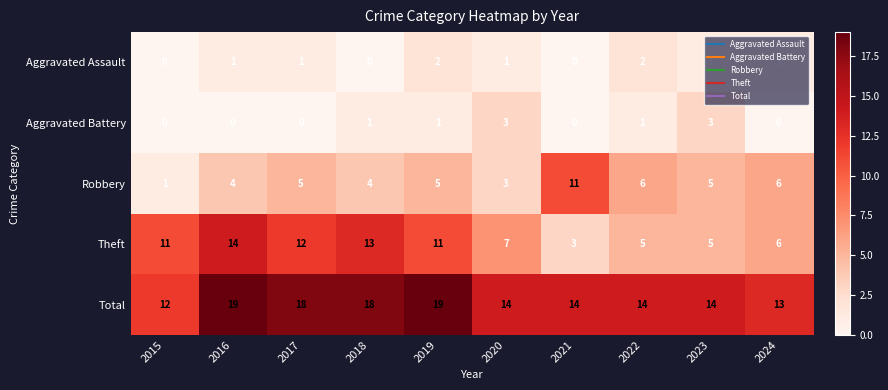

What is the difference between the highest and lowest values at 2018?

18